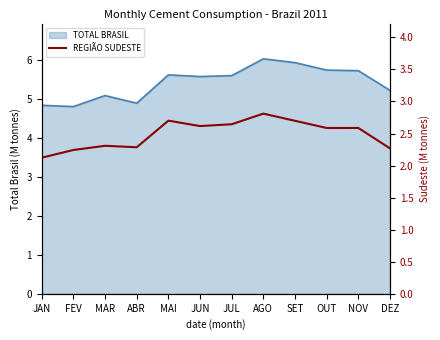

Which category has the lowest value across all series?

JAN